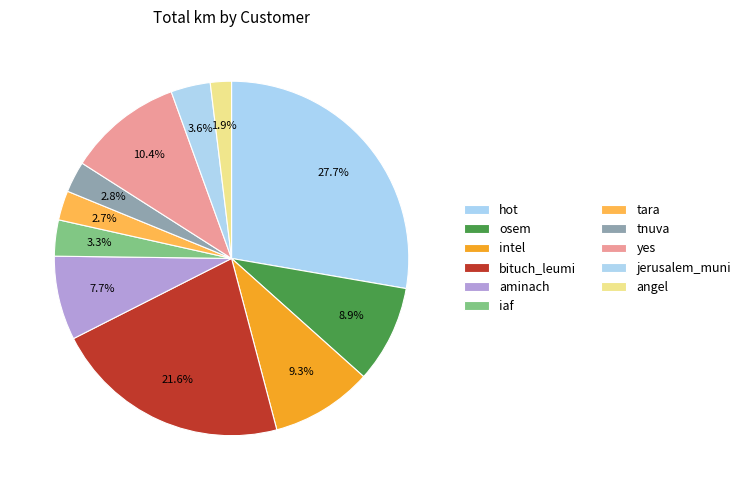

To the nearest percent, what portion does aminach represent?

8%